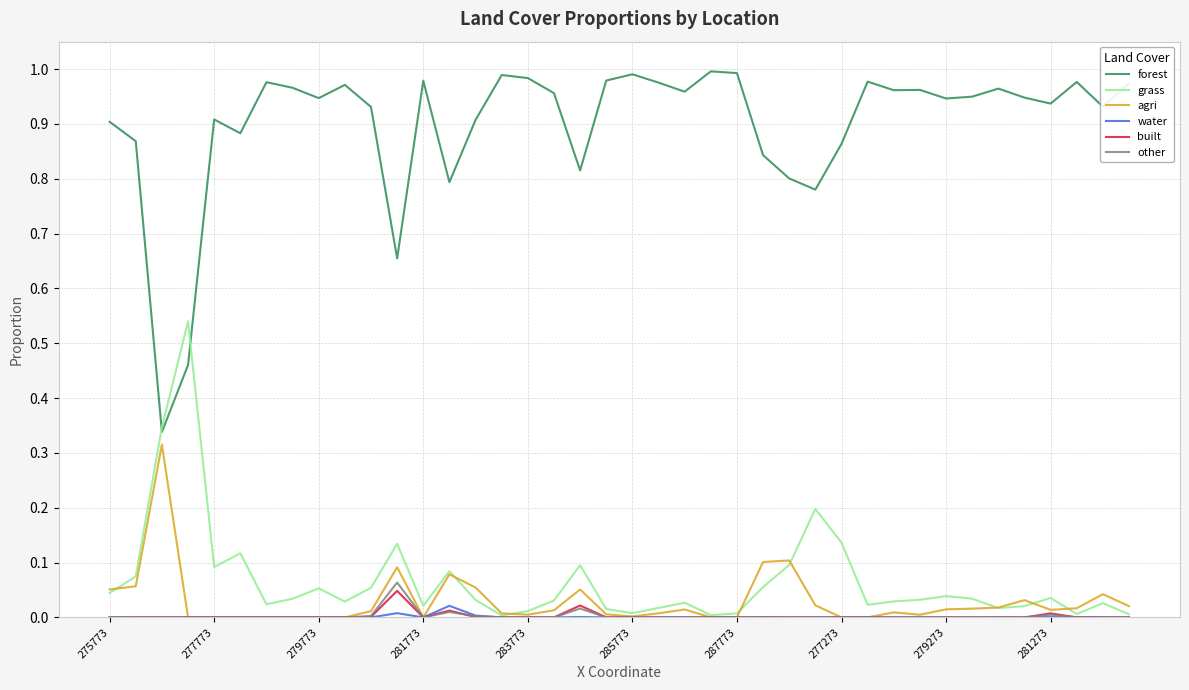

List the series in order of their peak value, highest first.

forest, grass, agri, other, built, water